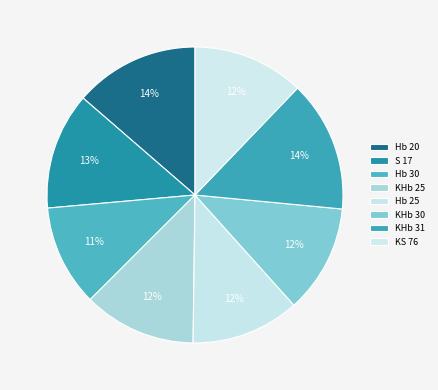

The Hb 30 slice represents 17% of the pie. True or false?

False